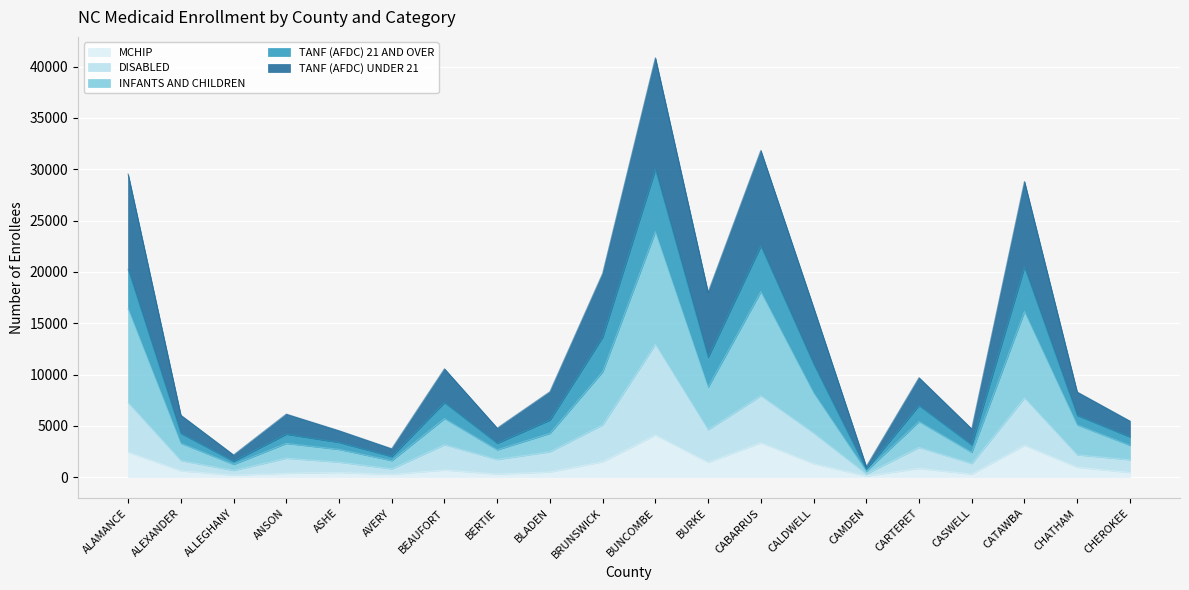

What position from the right is CATAWBA?

3